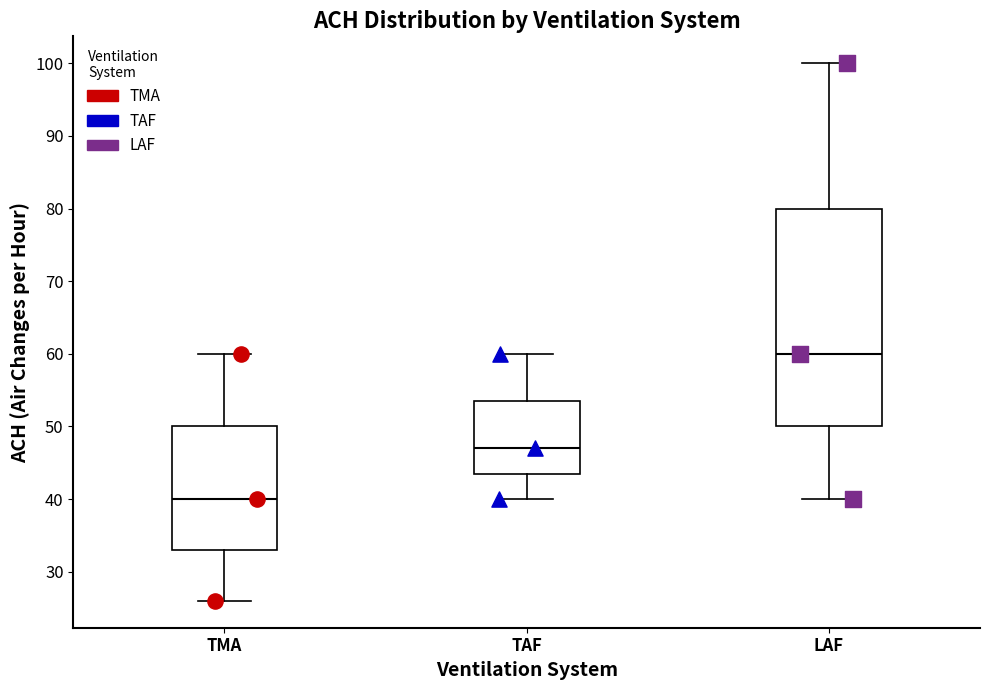

Reading left to right, read every box against the y-axis: the position of its median line, the range the box covers, and the ends of its whiskers. The values are not printed on the chart, so give them approximately, as read against the axis.

TMA: median 40, box 33 to 50, whiskers 26 to 60
TAF: median 47, box 44 to 54, whiskers 40 to 60
LAF: median 60, box 50 to 80, whiskers 40 to 100